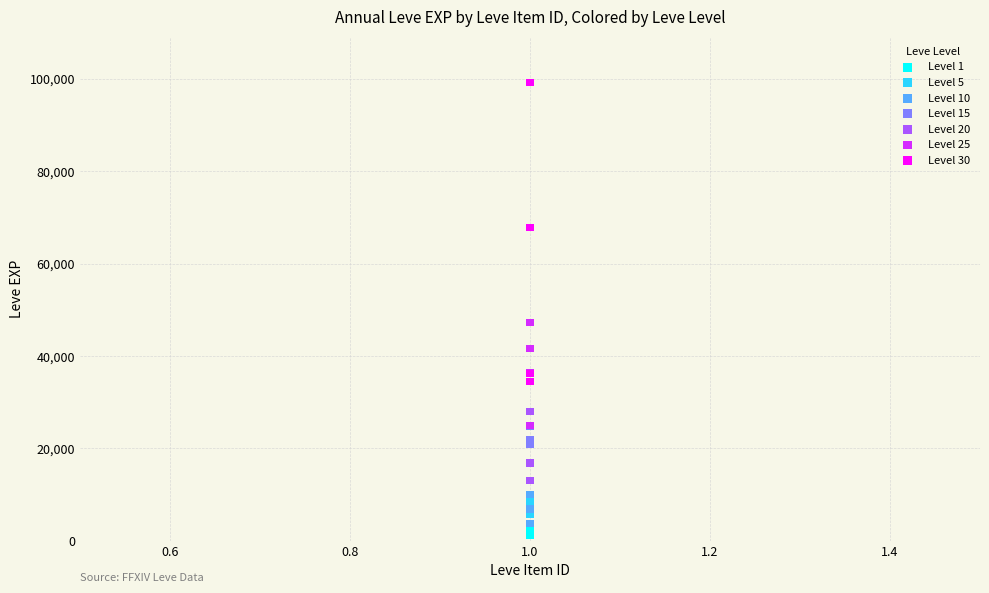

Which series reaches the maximum Y coordinate?

Level 30